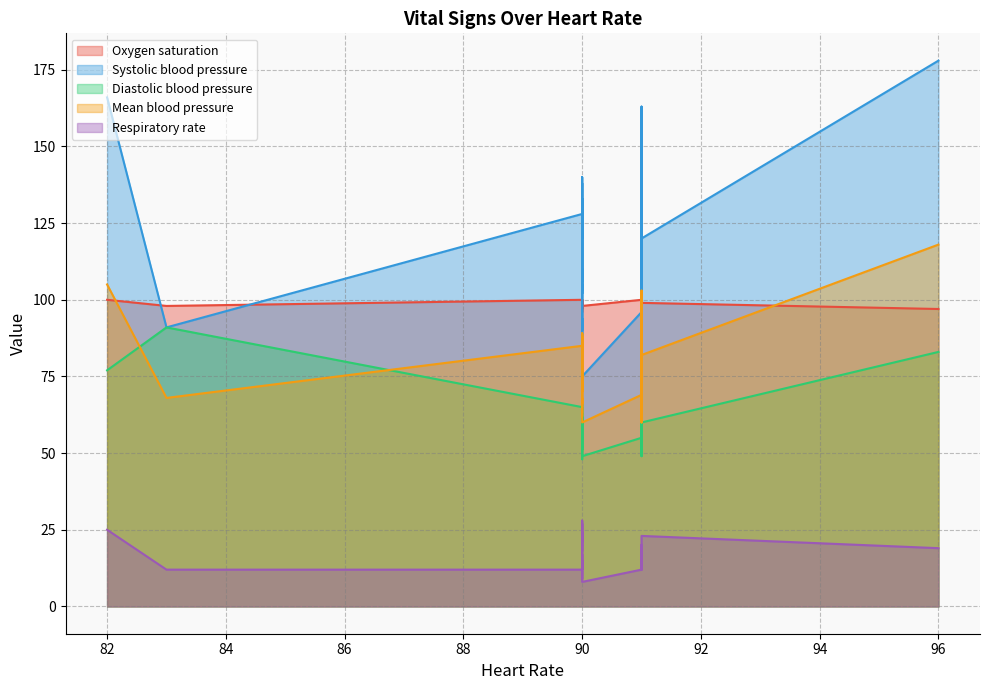

Which series has the widest spread of values?

Systolic blood pressure